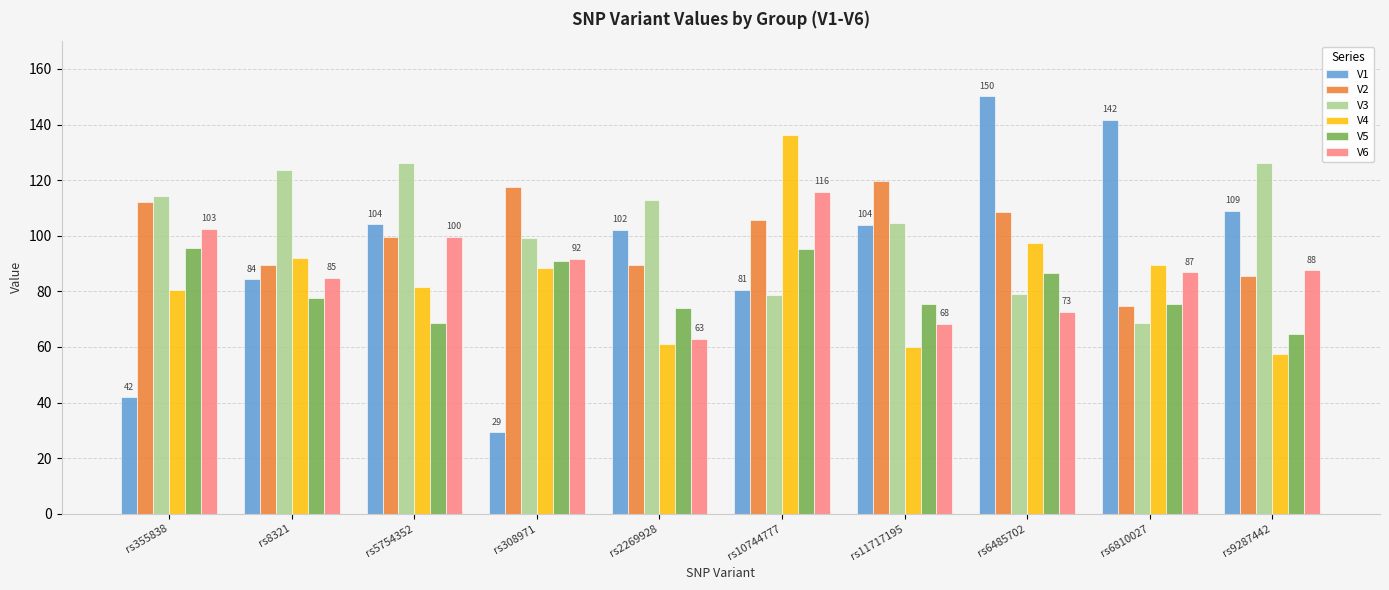

Where does the V3 series first go above 112?

rs355838